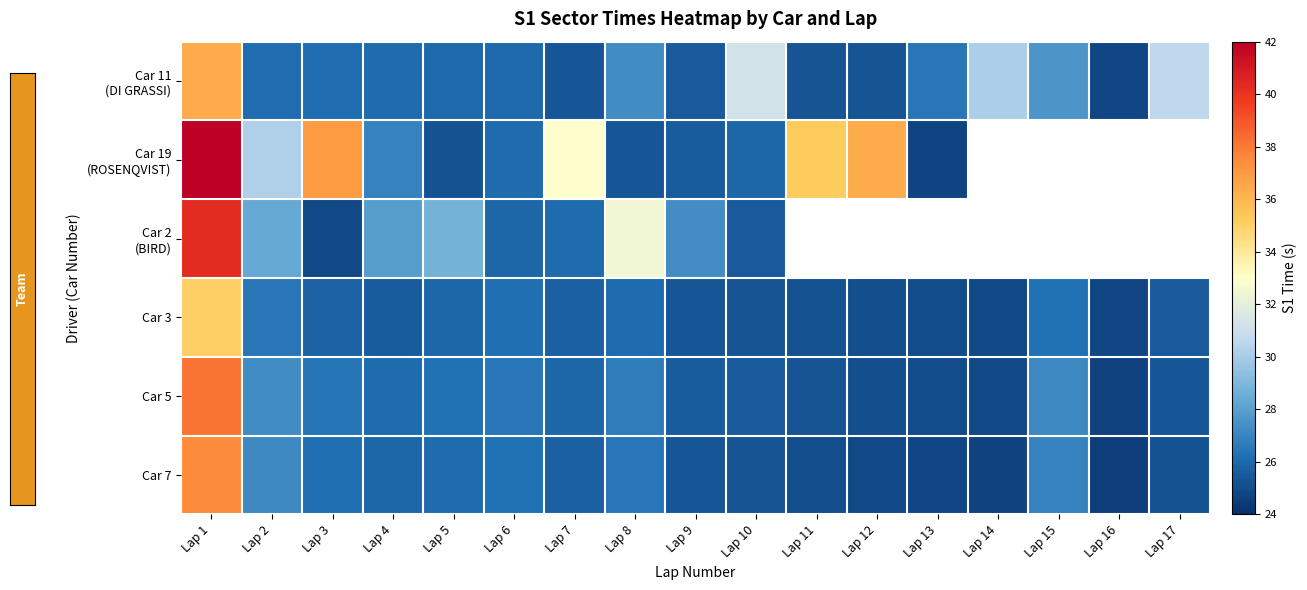

At Lap 5, list the series in order from smallest to largest.

Car 19 (ROSENQVIST), Car 3, Car 11 (DI GRASSI), Car 7, Car 5, Car 2 (BIRD)